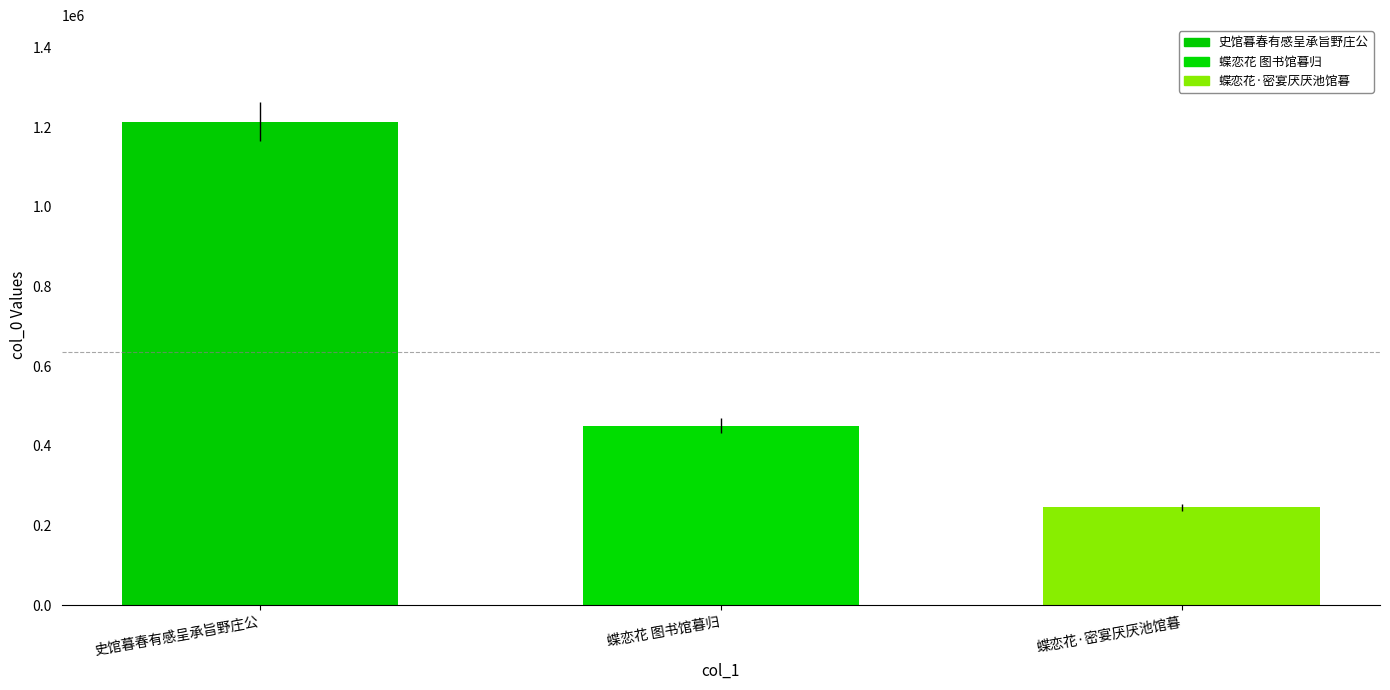

Reading right to left, transcribe all the data shown in this chart.

蝶恋花·密宴厌厌池馆暮=245069	蝶恋花 图书馆暮归=450716	史馆暮春有感呈承旨野庄公=1213653